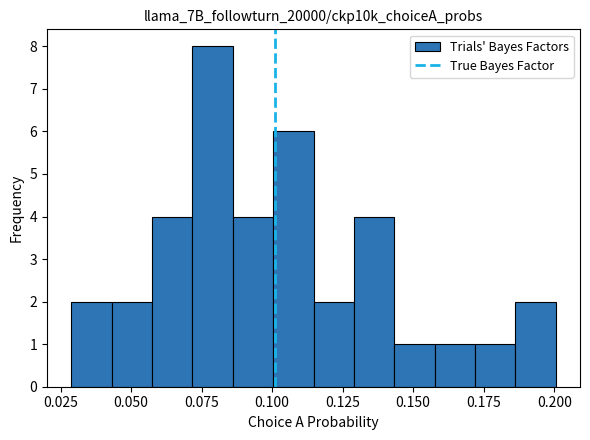

Around what value on the x-axis is the tallest bar? Give the approximate position of its centre, as read against the axis.

0.080